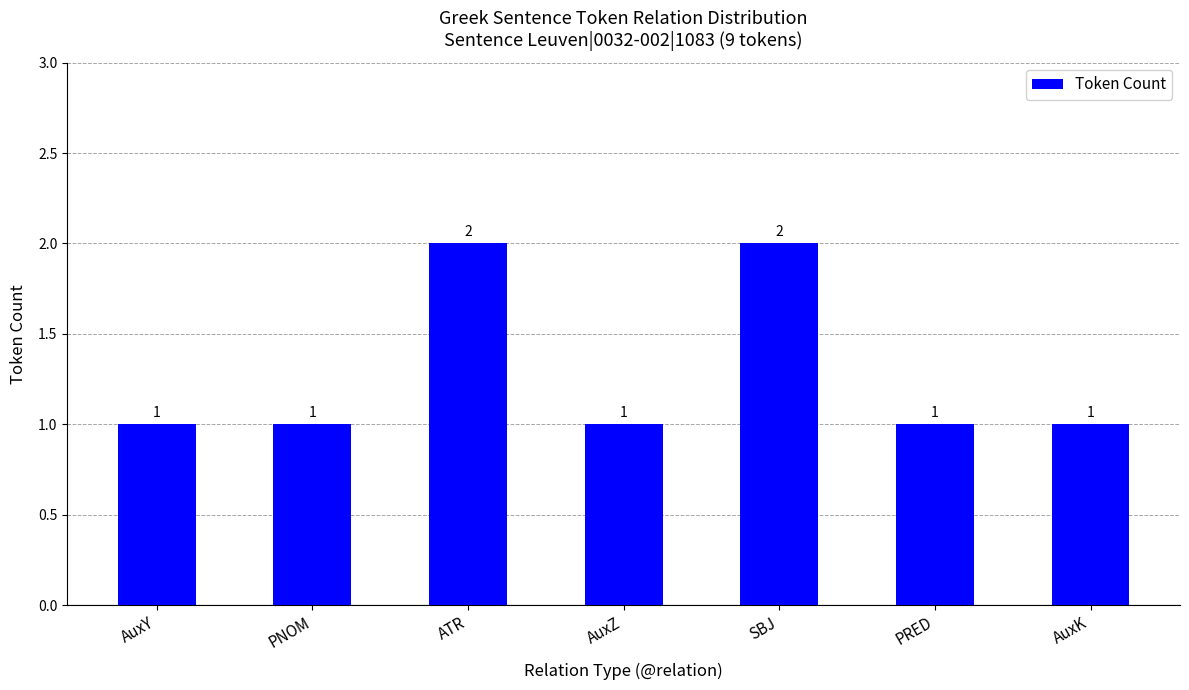

What is the ratio of the value at AuxK to the value at PNOM?

1.0